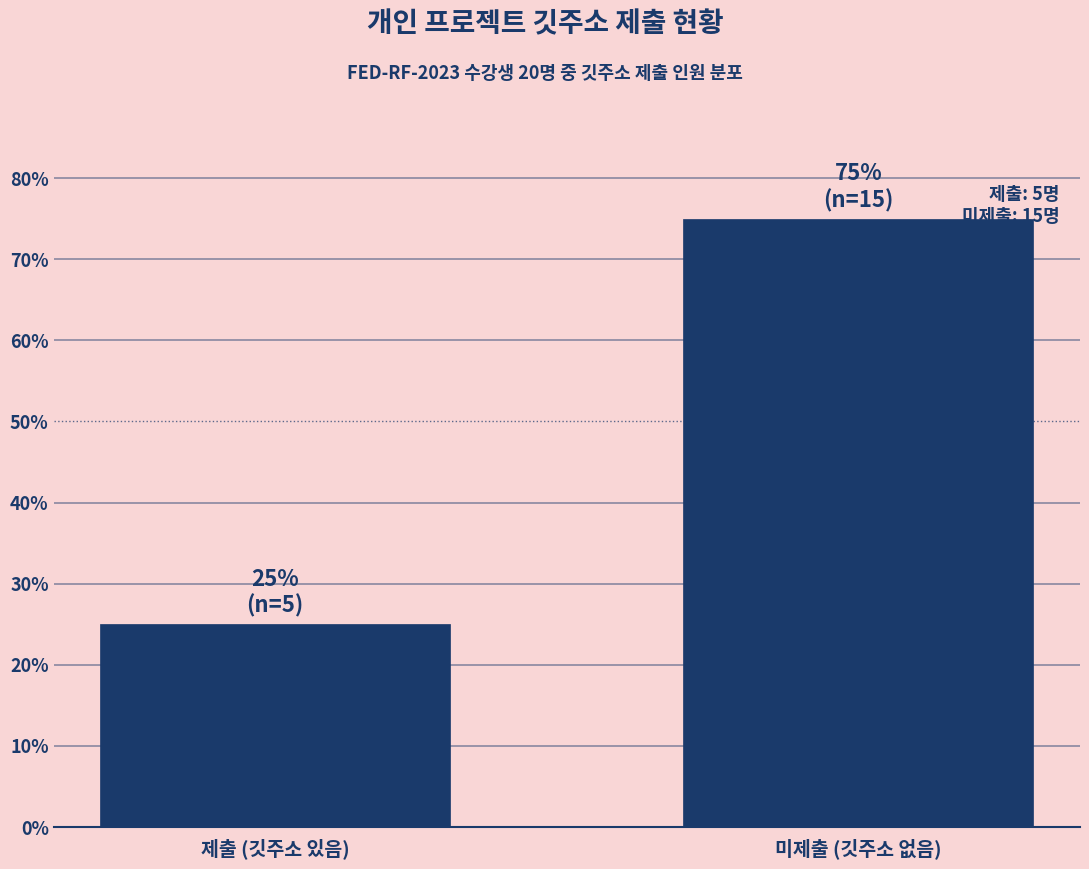

Reading left to right, what are all the values shown in this chart?

제출 (깃주소 있음)=25	미제출 (깃주소 없음)=75